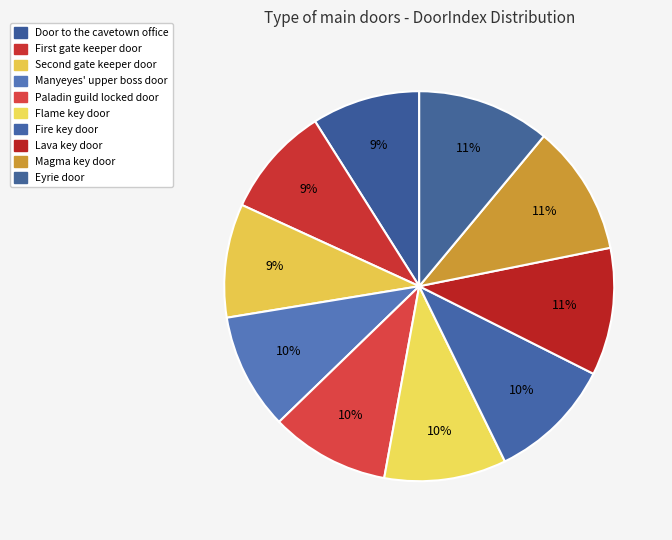

How many slices are in this pie chart?

10